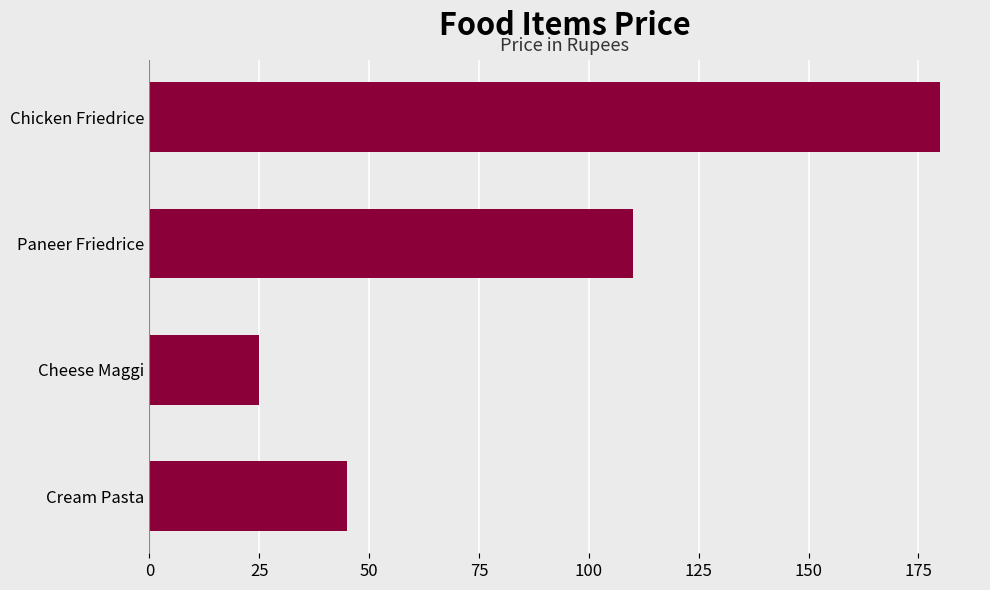

List the labels in order of value, largest first.

Chicken Friedrice, Paneer Friedrice, Cream Pasta, Cheese Maggi